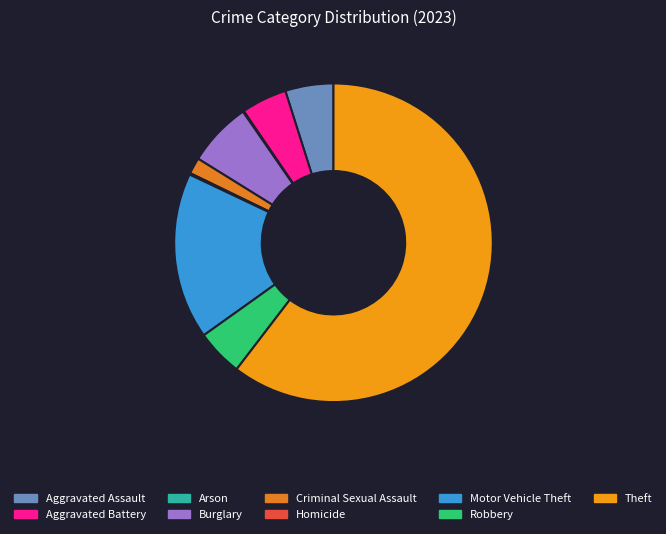

To the nearest percent, what is the difference between the Aggravated Battery and Burglary slice percentages?

2%